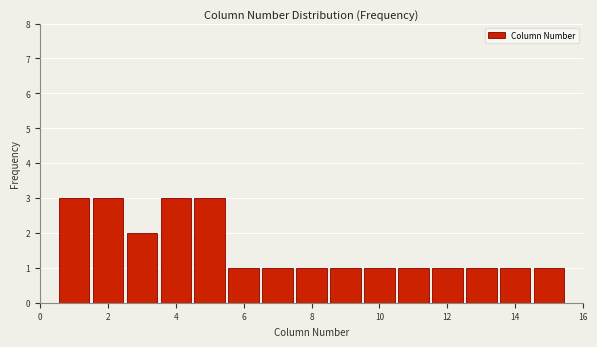

Reading left to right, list every bar in this chart as the range it spans on the x-axis followed by its height. Neither the bar edges nor the heights are printed on the chart, so give them approximately, as read against the axes.

0.5 to 1.5: 3
1.5 to 2.5: 3
2.5 to 3.5: 2
3.5 to 4.5: 3
4.5 to 5.5: 3
5.5 to 6.5: 1
6.5 to 7.5: 1
7.5 to 8.5: 1
8.5 to 9.5: 1
9.5 to 10.5: 1
10.5 to 11.5: 1
11.5 to 12.5: 1
12.5 to 13.5: 1
13.5 to 14.5: 1
14.5 to 15.5: 1